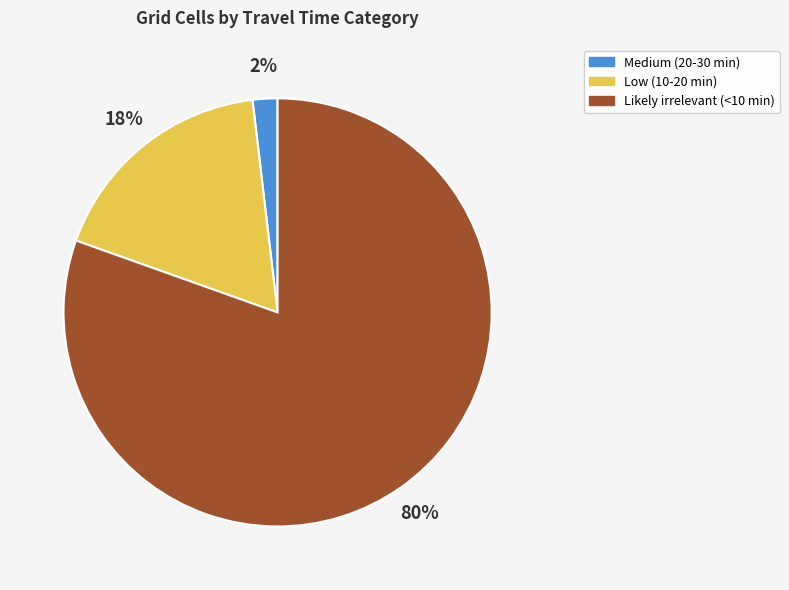

Between Likely irrelevant (<10 min) and Low (10-20 min), which is larger?

Likely irrelevant (<10 min)